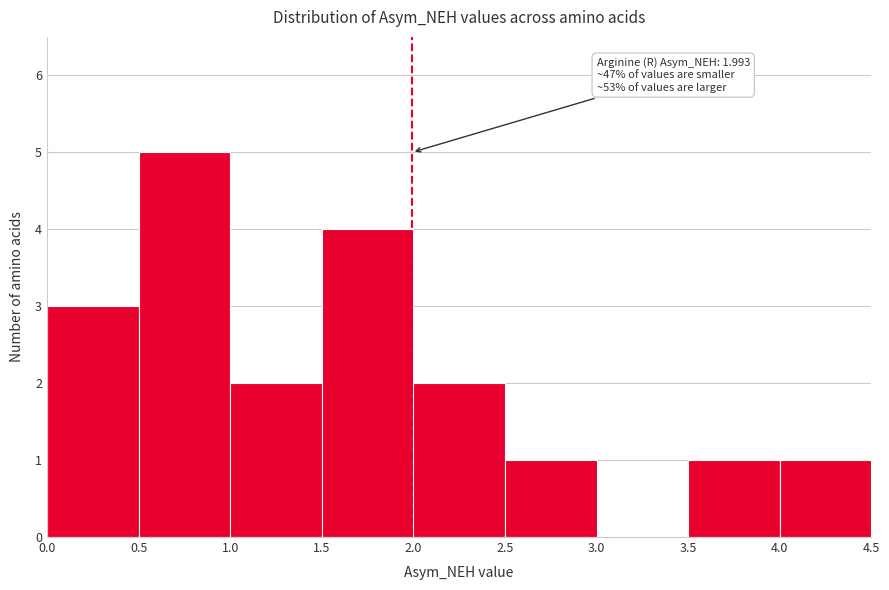

Which range on the x-axis has the tallest bar?

0.5 to 1.0